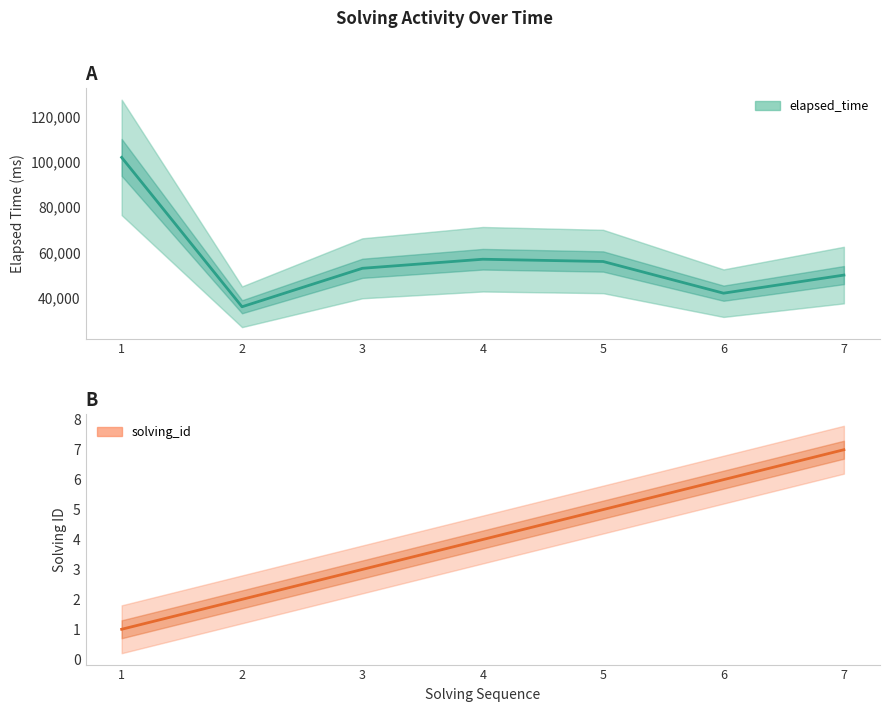

Rank the series at 6 from lowest to highest value.

solving_id, elapsed_time